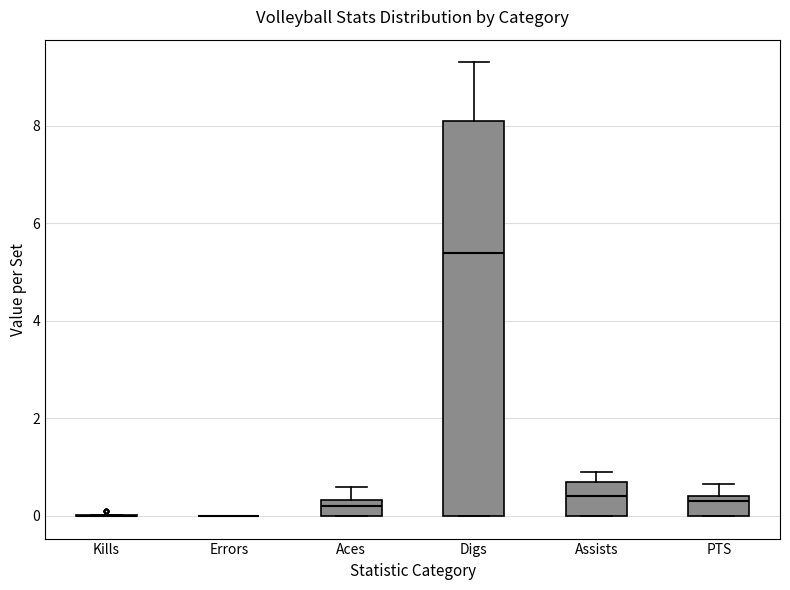

Reading left to right, read every box against the y-axis: the position of its median line, the range the box covers, and the ends of its whiskers. The values are not printed on the chart, so give them approximately, as read against the axis.

Kills: box collapsed to a line at 0.0, whiskers 0.0 to 0.0
Errors: box collapsed to a line at 0.0, whiskers 0.0 to 0.0
Aces: median 0.2, box 0.0 to 0.4, whiskers 0.0 to 0.6
Digs: median 5.4, box 0.0 to 8.2, whiskers 0.0 to 9.4
Assists: median 0.4, box 0.0 to 0.8, whiskers 0.0 to 1.0
PTS: median 0.4 (just below the box's upper edge), box 0.0 to 0.4, whiskers 0.0 to 0.6